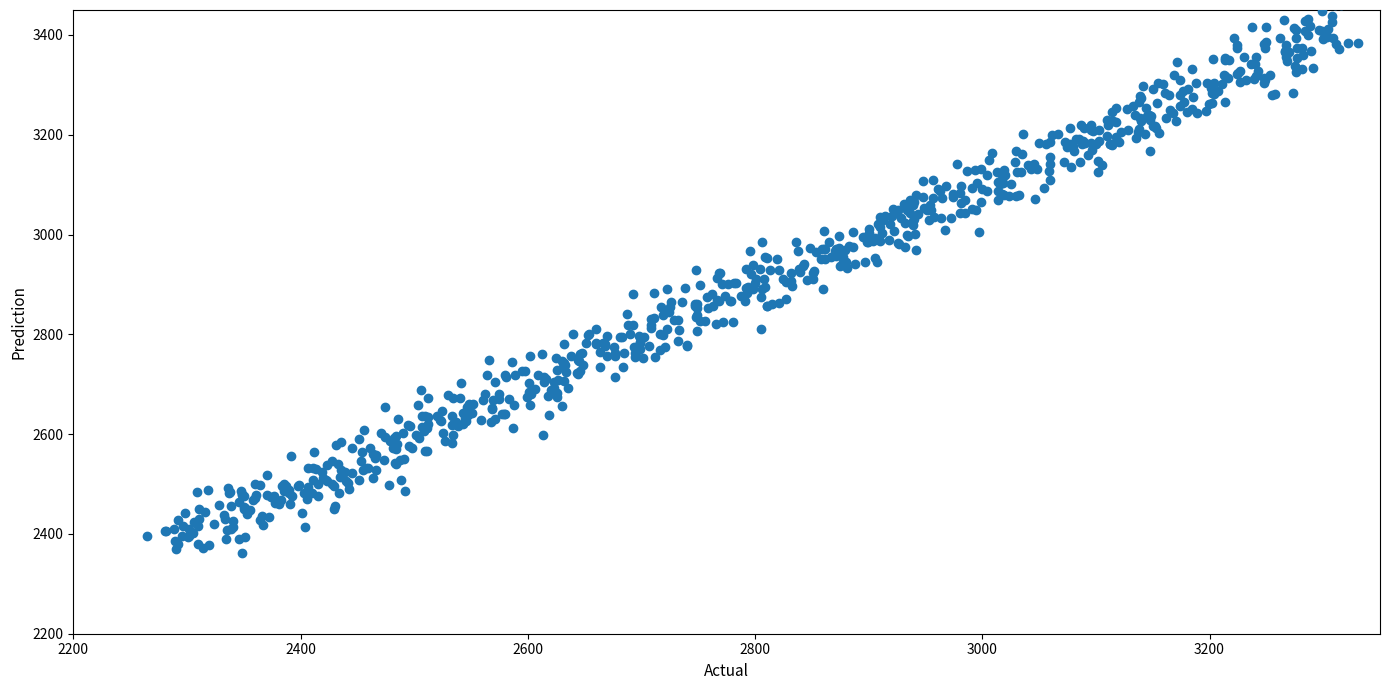

What is the range of X values (max minus min)?

1065.7